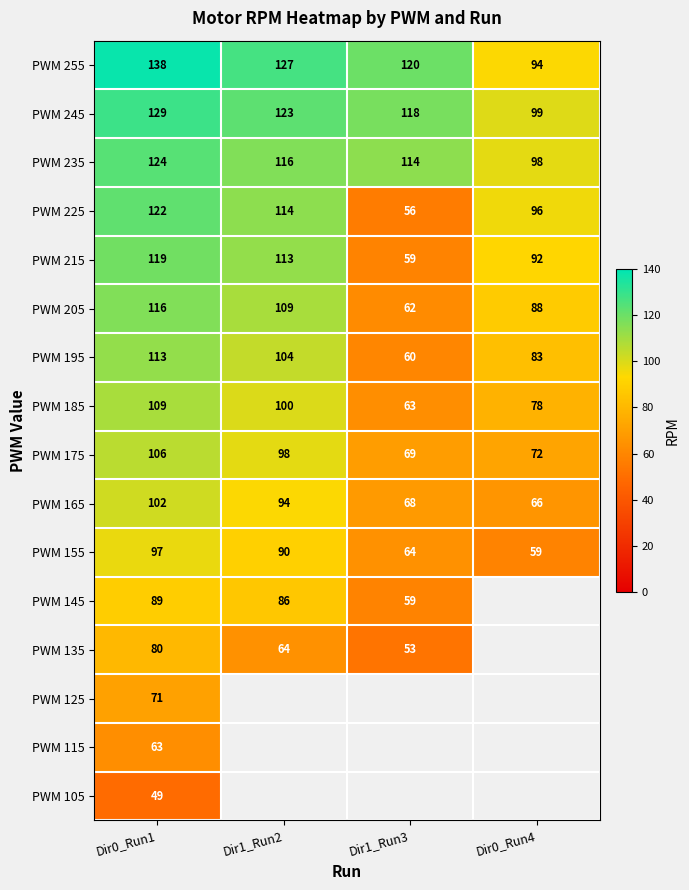

The value of PWM 225 at Dir0_Run4 is 50. True or false?

False